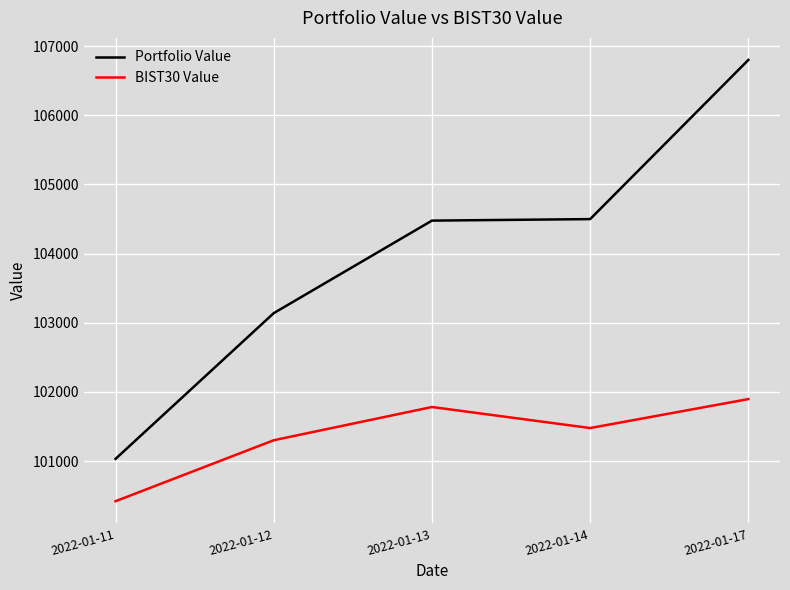

How many values in the BIST30 Value series exceed 101476?

3